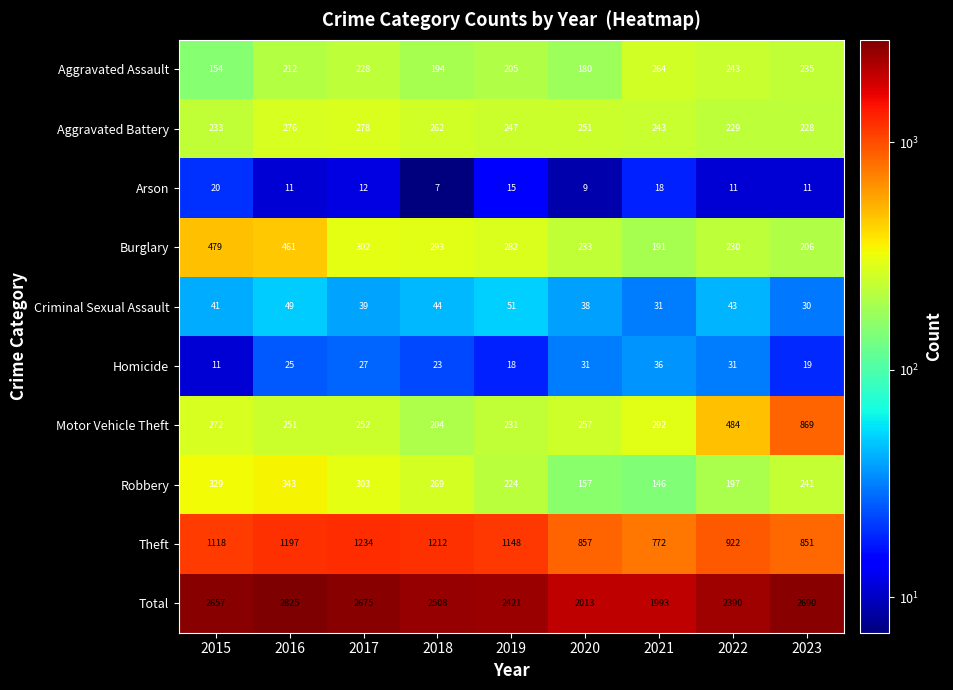

Between 2018 and 2022, which series saw the biggest shift?

Theft